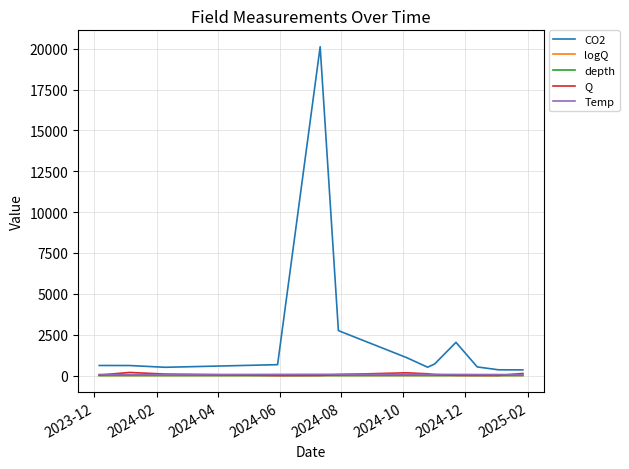

Is this an area chart (filled region under the line)?

No